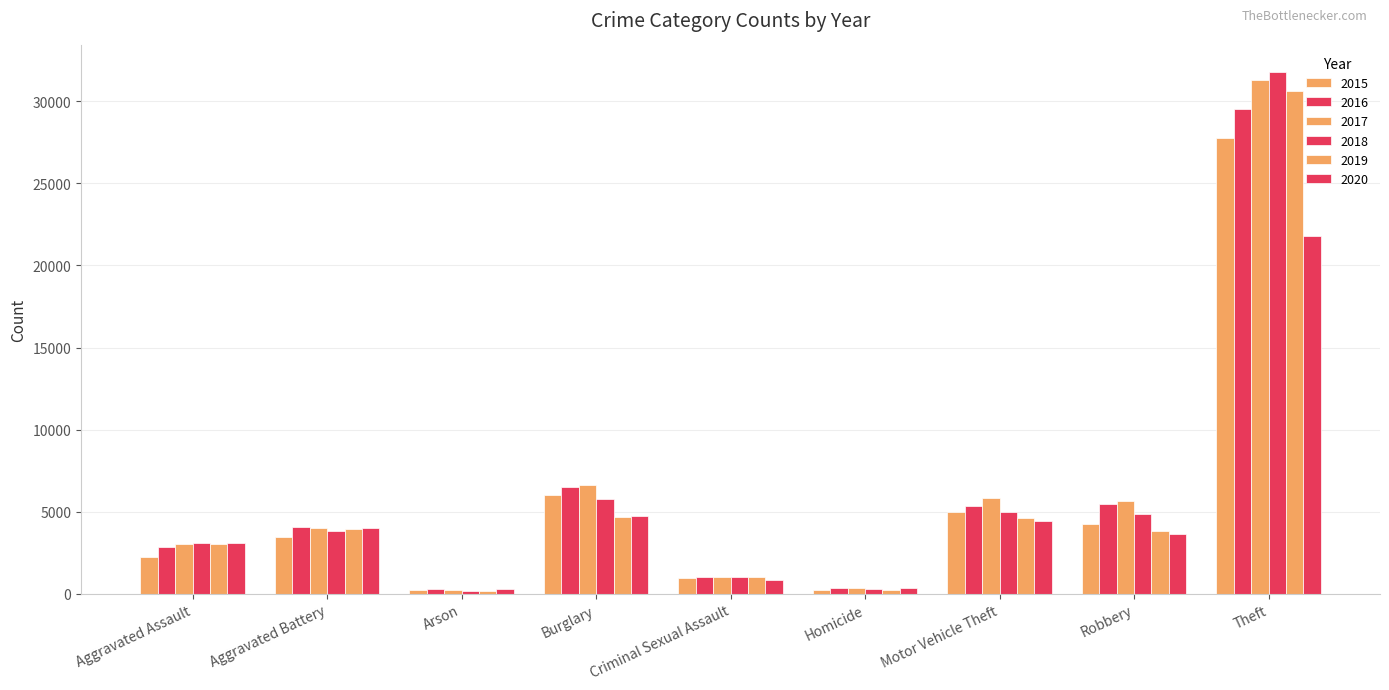

Are the bars grouped side by side (vs. stacked)?

Yes